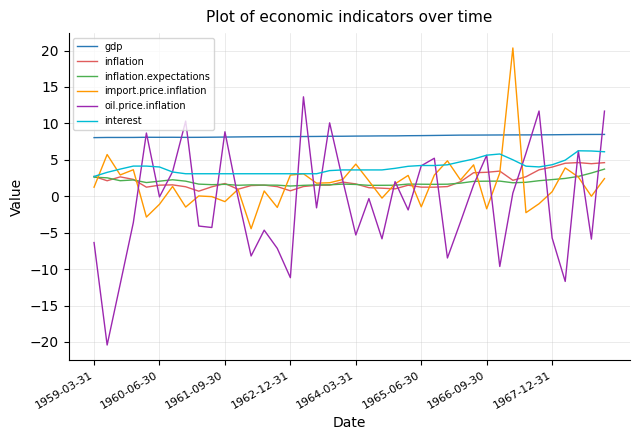

True or false: gdp and inflation.expectations intersect in this chart.

False